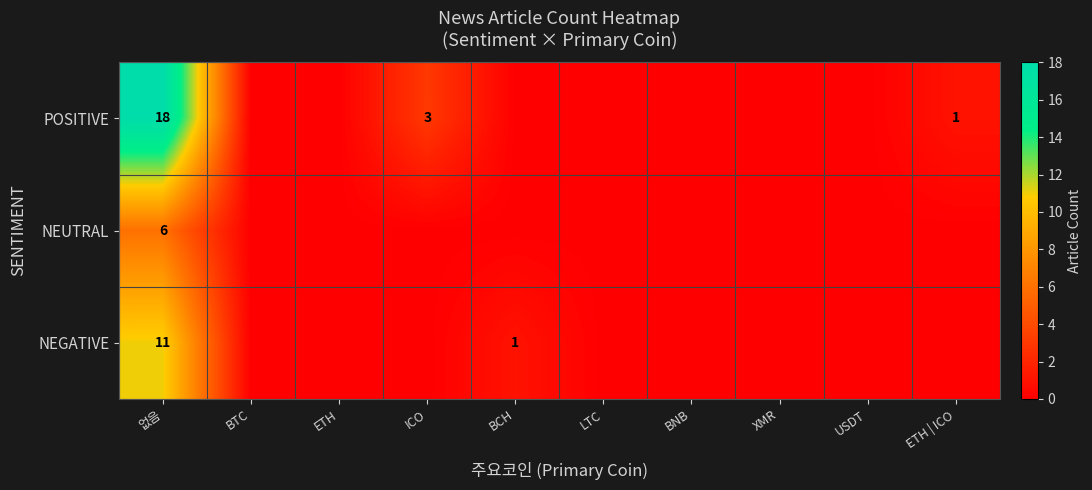

The value of NEGATIVE at XMR is -4. True or false?

False